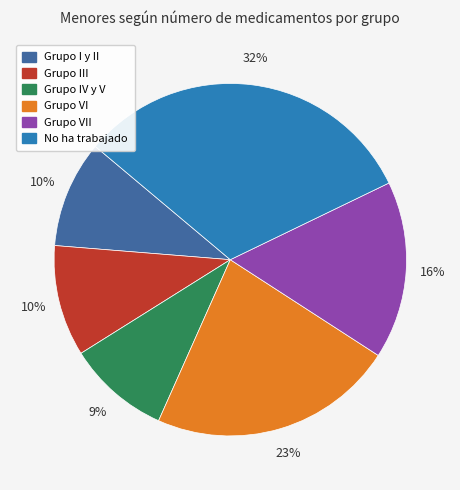

Is it true that Grupo VI is 23% of the pie?

True